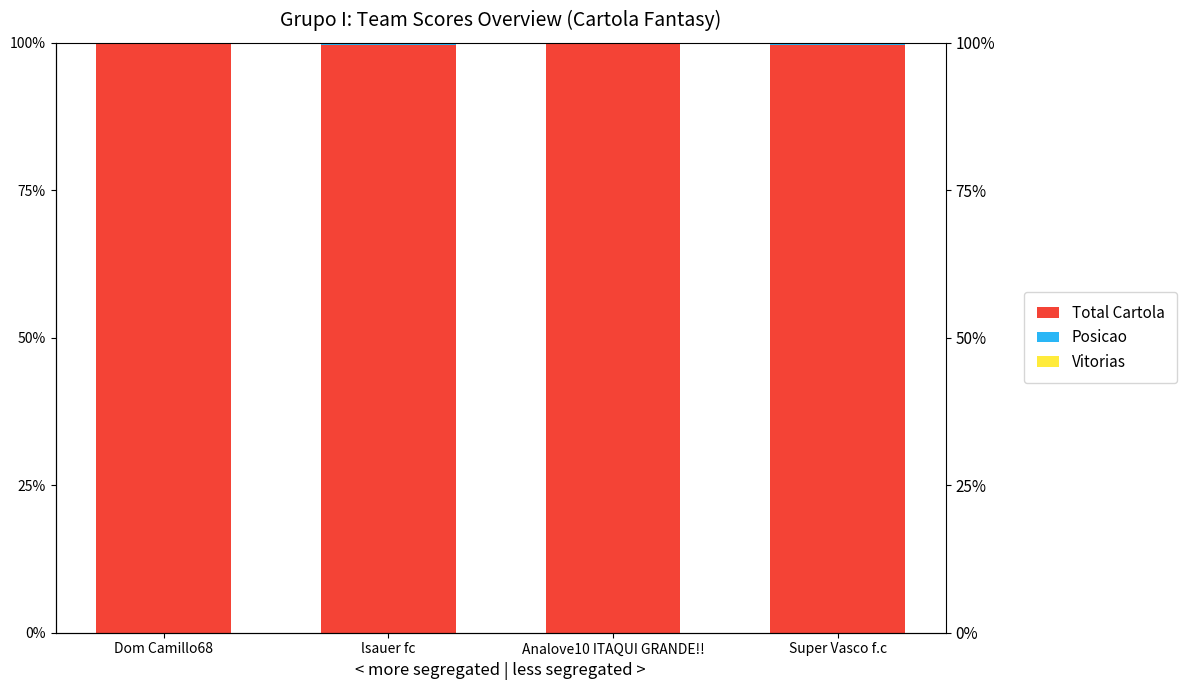

The Total Cartola series shows 57.0 at Dom Camillo68. True or false?

False